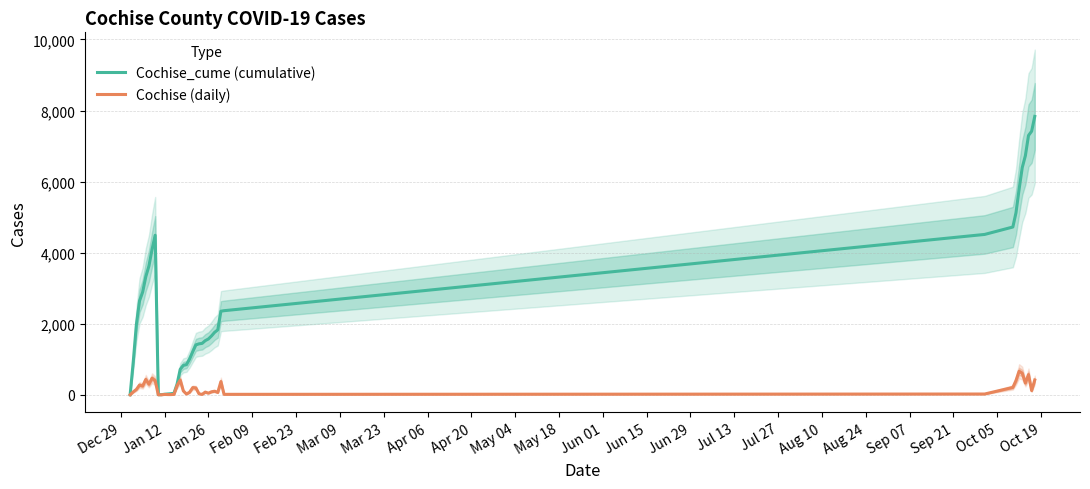

How many data points in Cochise are less than 119?

20